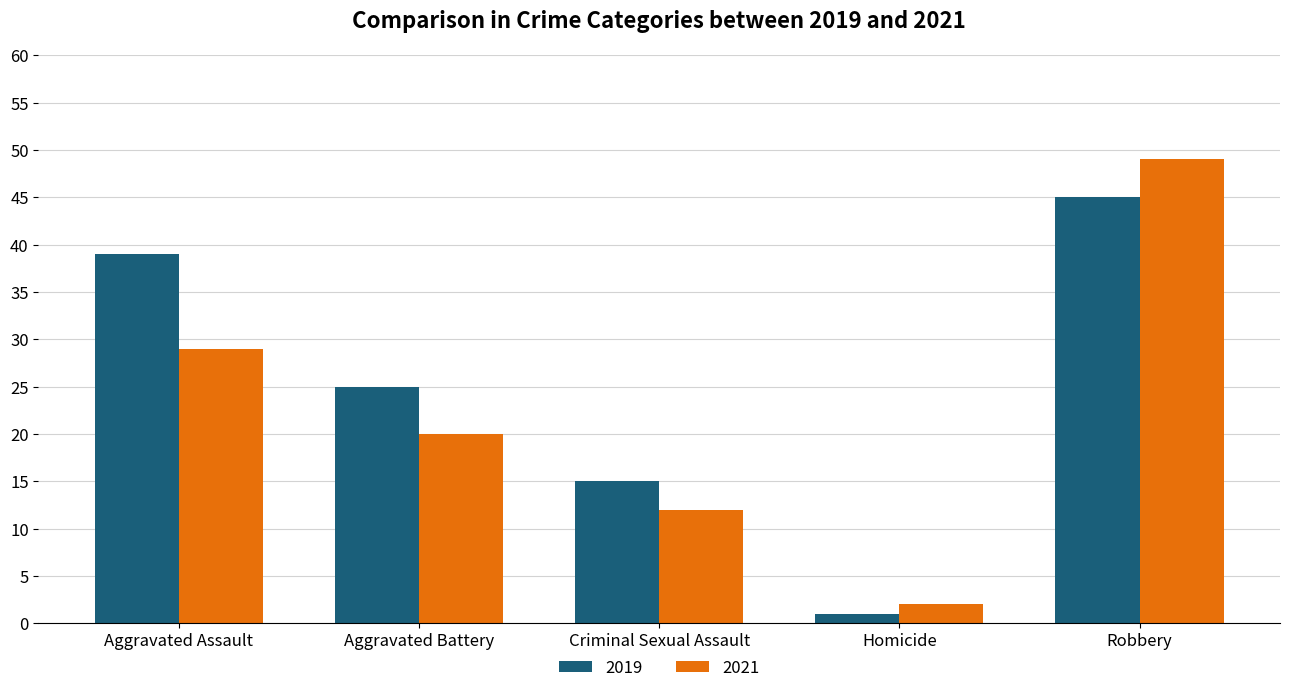

At how many categories does at least one series exceed 38?

2